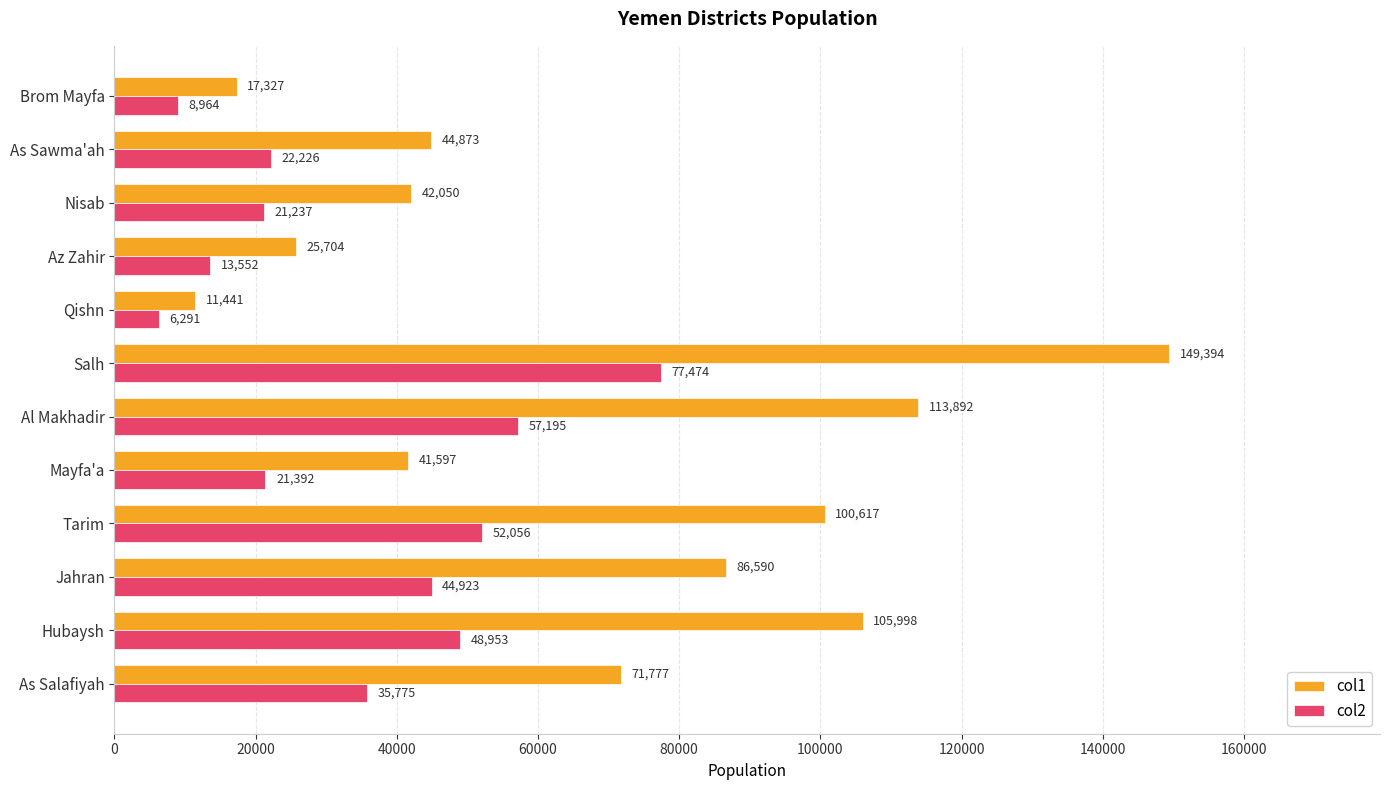

What is the difference between the maximum and minimum values in the col1 series?

137953